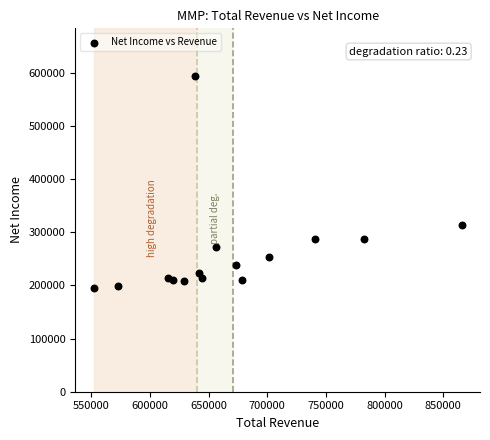

What Y value in the scatter plot is closest to 394550?

314100